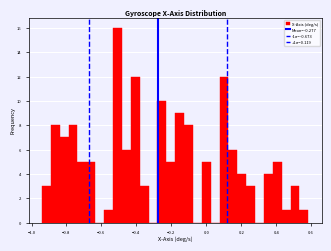

Read against the x-axis, roughly where is the centre of the tallest bar?

-0.50